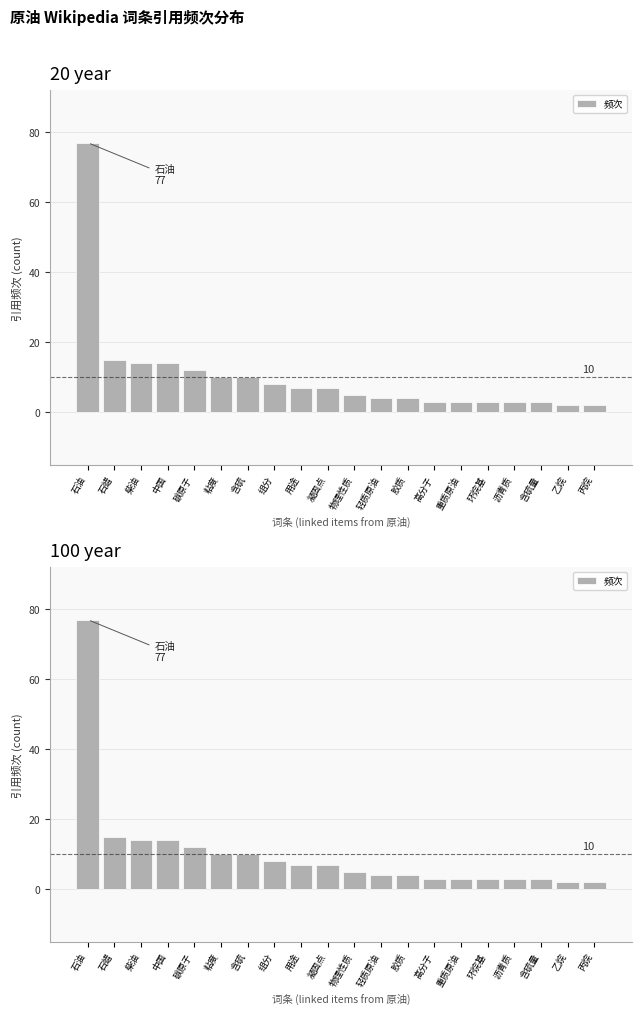

List the labels in order of value, largest first.

石油, 石蜡, 柴油, 中国, 碳原子, 粘度, 含硫, 组分, 用途, 凝固点, 物理性质, 轻质原油, 胶质, 高分子, 重质原油, 环烷基, 沥青质, 含硫量, 乙烷, 丙烷